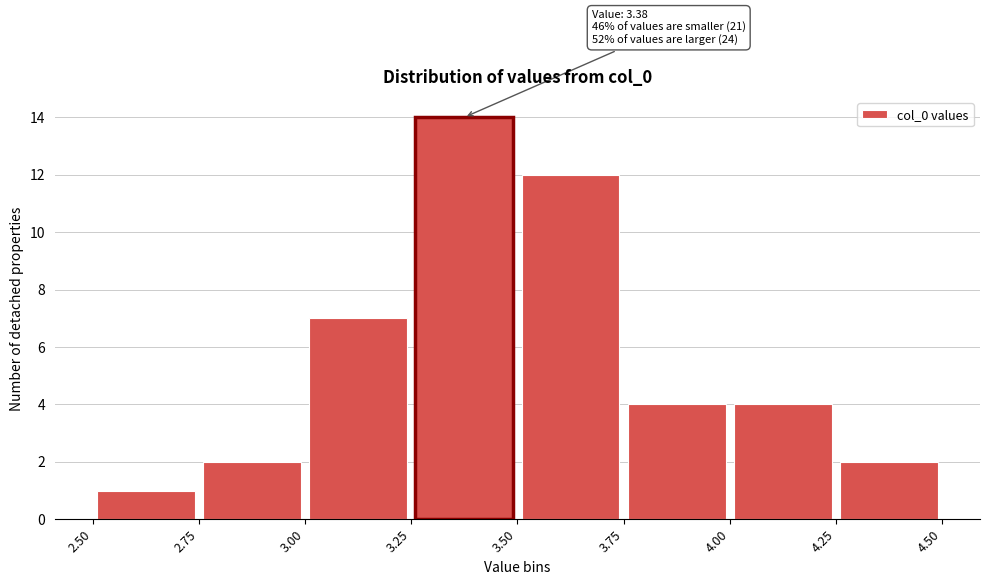

Over which range of the x-axis is the bar tallest?

3.25 to 3.50